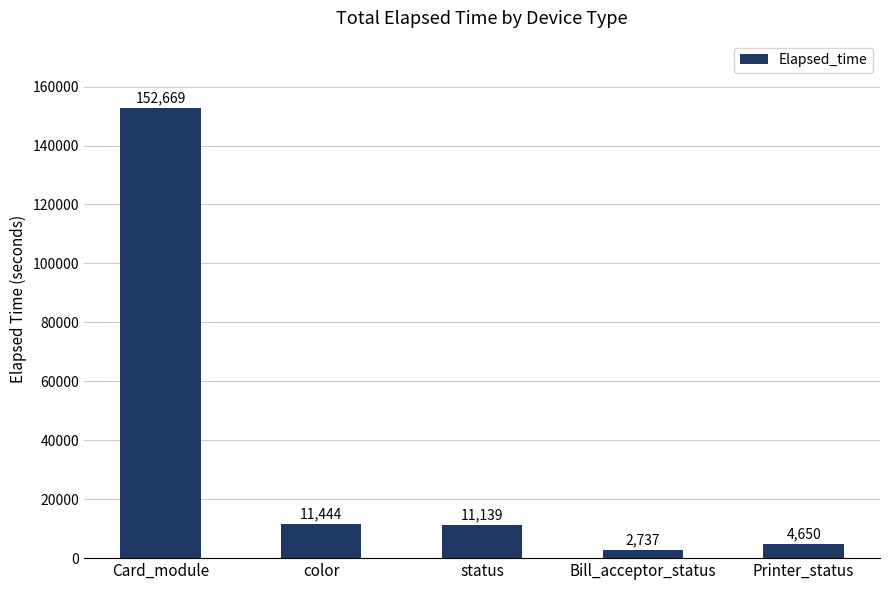

Reading left to right, transcribe all the data shown in this chart.

Card_module=152669	color=11444	status=11139	Bill_acceptor_status=2737	Printer_status=4650